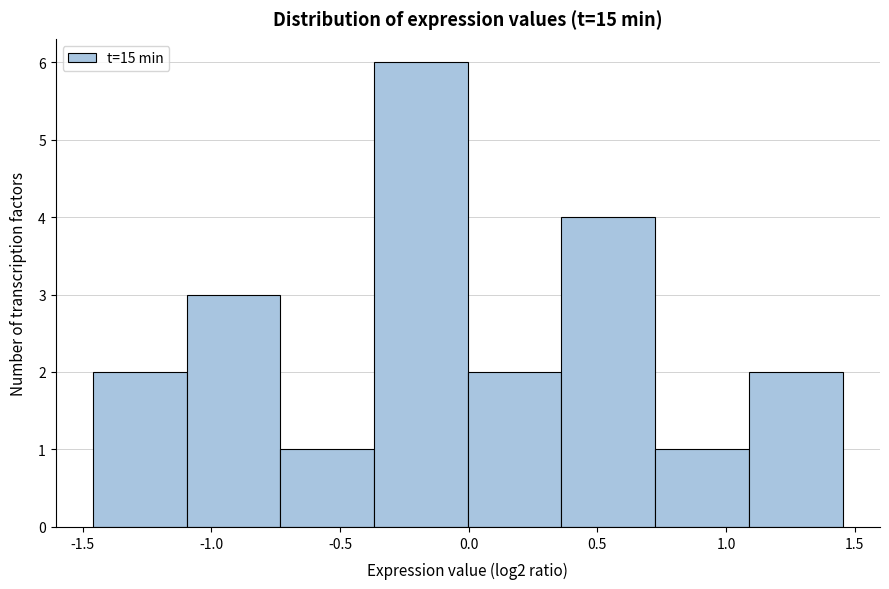

Which range on the x-axis has the tallest bar?

-0.35 to 0.00